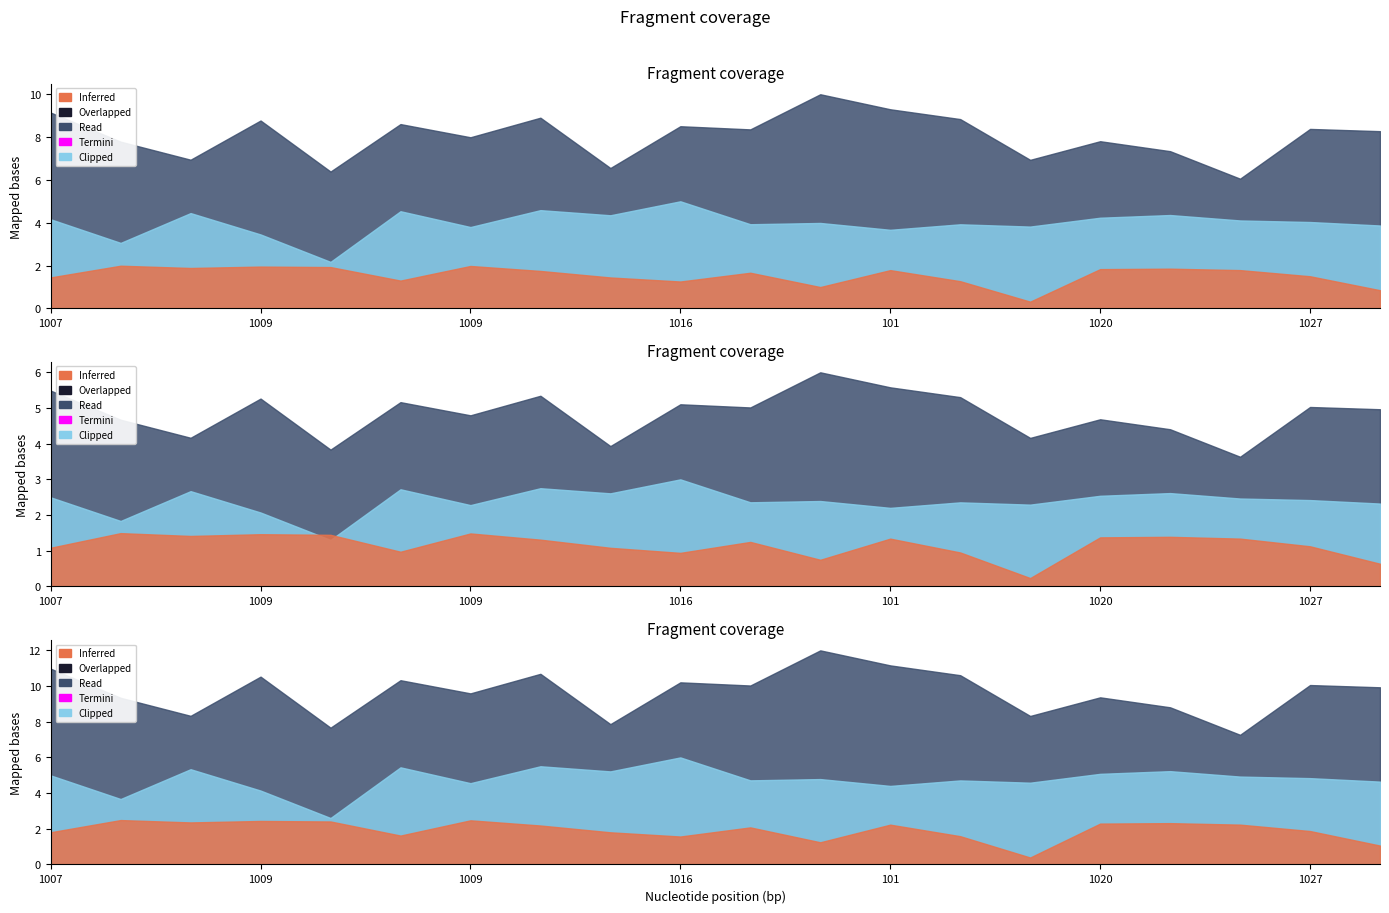

At which category is the sum across all series the highest?

101